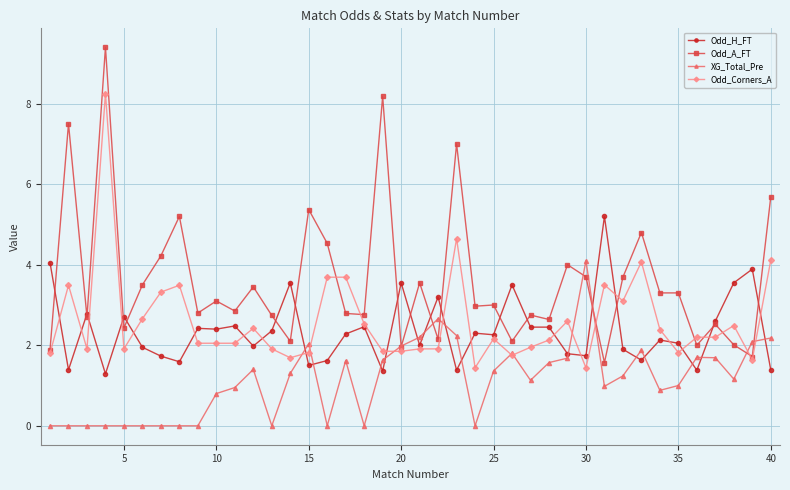

True or false: Odd_A_FT has more than 1 interior local peaks.

True